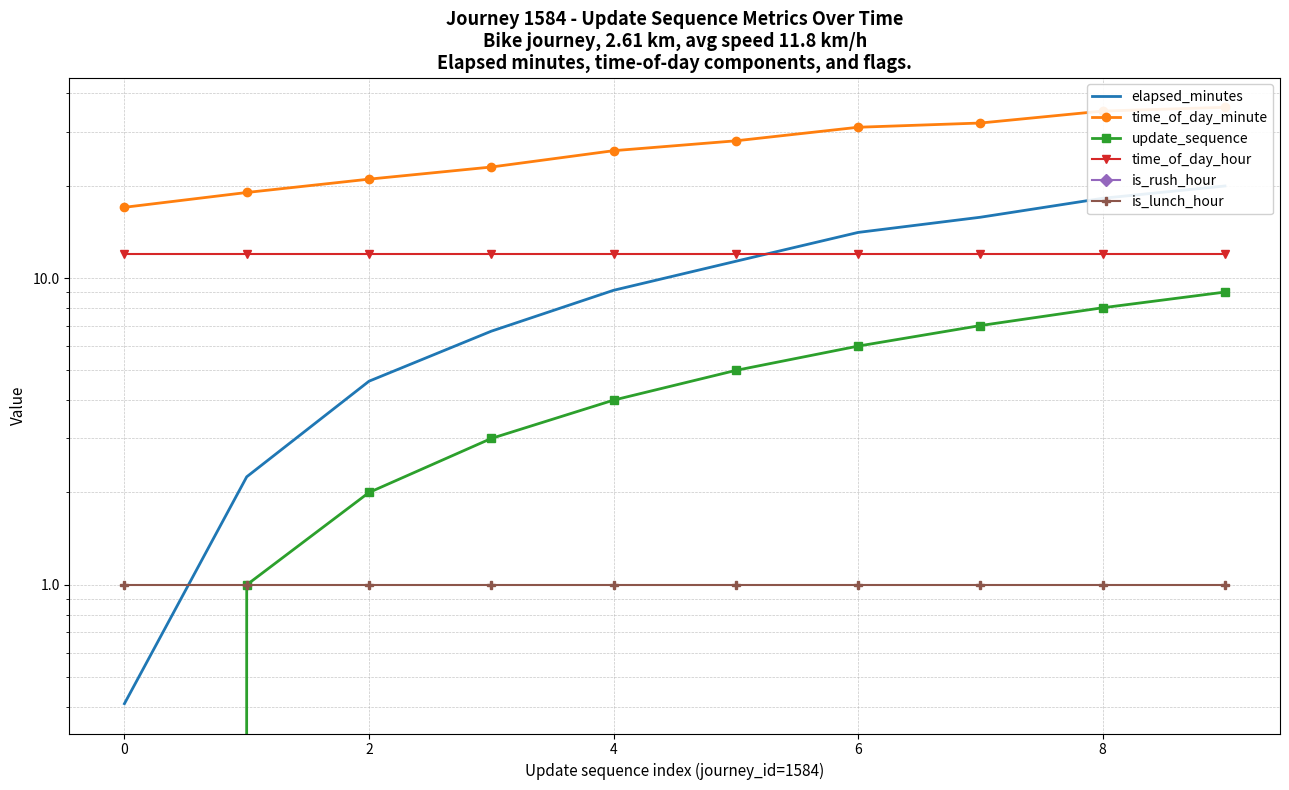

The value of elapsed_minutes at 9 is 19.9. True or false?

True